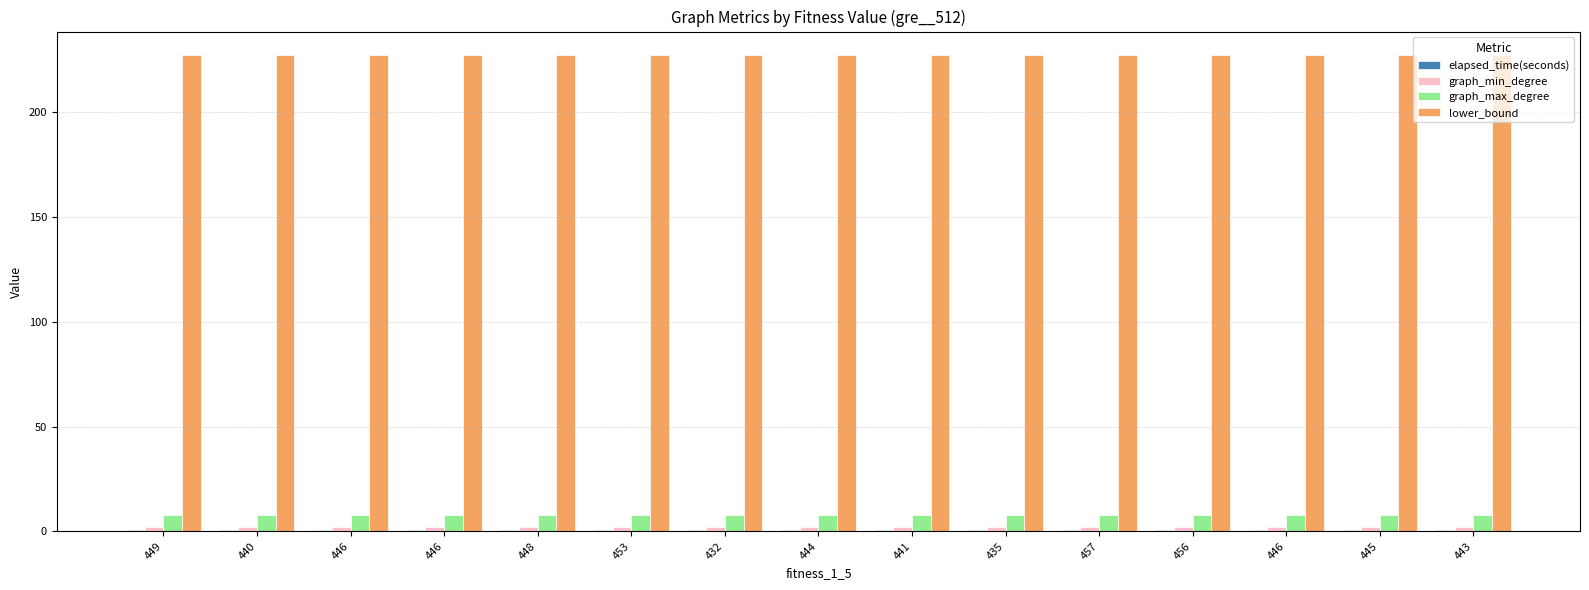

At how many categories does at least one series exceed 200?

15